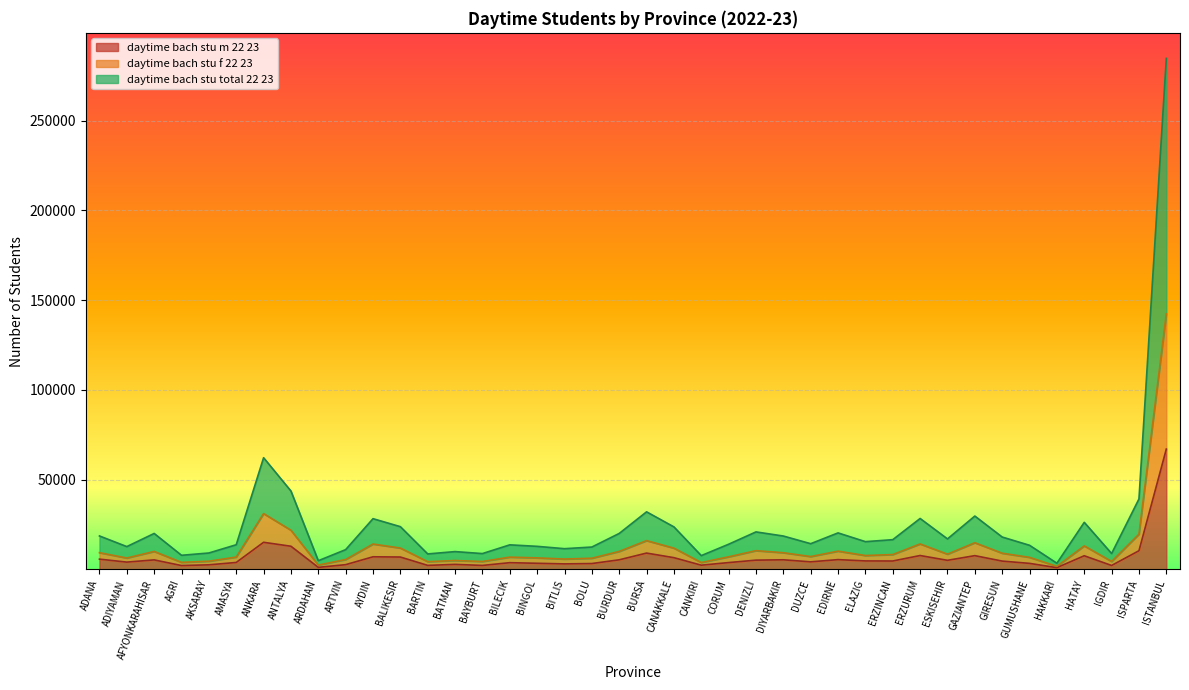

List the labels in order of daytime_bach_stu_m_22_23 value, largest first.

ISTANBUL, ANKARA, ANTALYA, ISPARTA, BURSA, ERZURUM, GAZIANTEP, HATAY, AYDIN, BALIKESIR, CANAKKALE, ADANA, EDIRNE, DIYARBAKIR, BURDUR, AFYONKARAHISAR, DENIZLI, ESKISEHIR, ELAZIG, ERZINCAN, GIRESUN, DUZCE, ADIYAMAN, AMASYA, CORUM, BILECIK, BINGOL, GUMUSHANE, BOLU, BITLIS, BATMAN, ARTVIN, AKSARAY, CANKIRI, BARTIN, BAYBURT, IGDIR, AGRI, ARDAHAN, HAKKARI